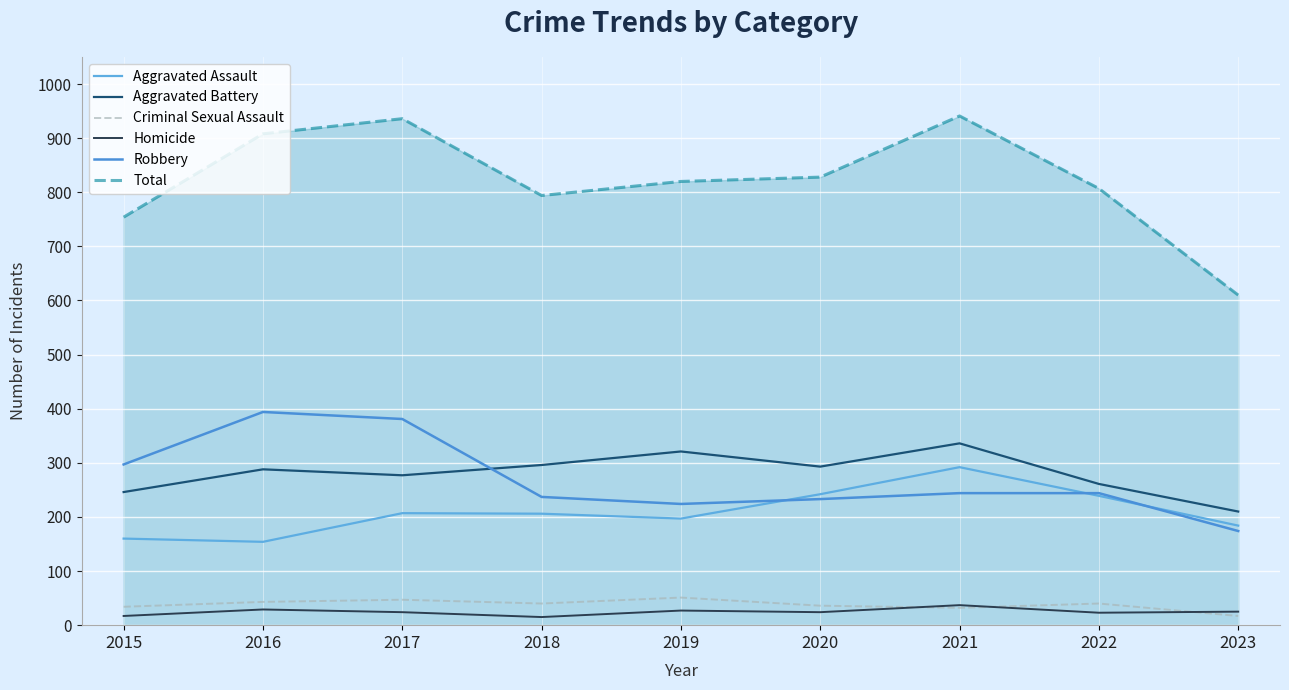

Reading right to left, list all the values displayed in this chart.

Aggravated Assault: 184	239	292	242	197	206	207	154	160
Aggravated Battery: 210	261	336	293	321	296	277	288	246
Criminal Sexual Assault: 17	40	32	36	51	40	47	43	34
Homicide: 25	23	37	24	27	15	24	29	17
Robbery: 174	244	244	233	224	237	381	394	297
Total: 610	807	941	828	820	794	936	908	754